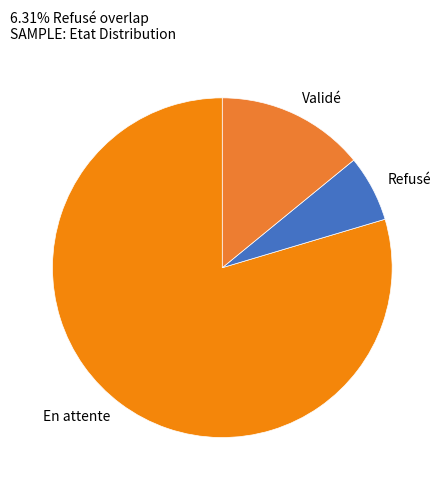

Is it true that Refusé is 1% of the pie?

False